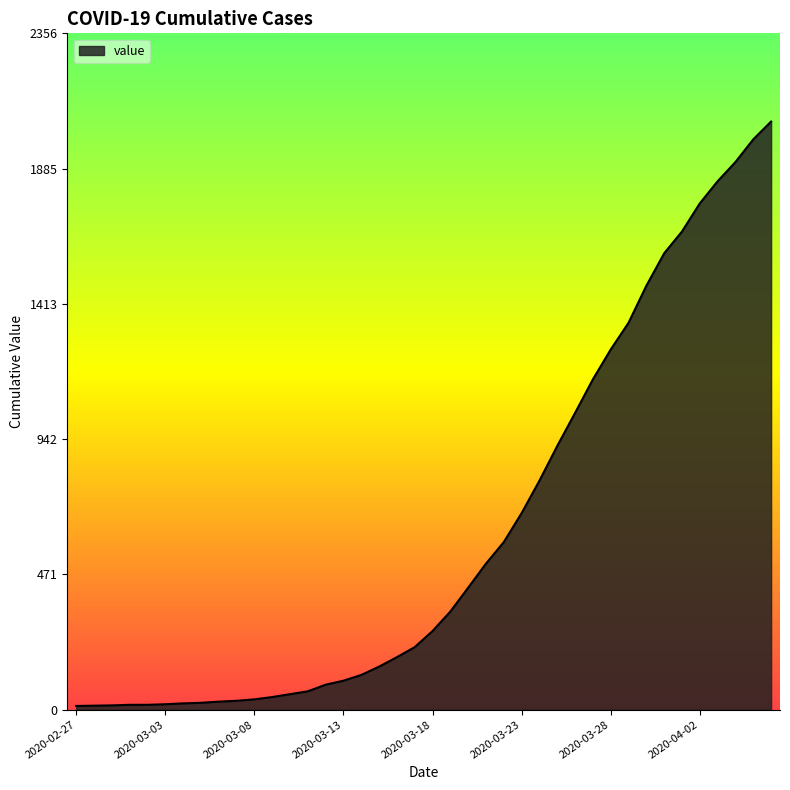

What is the greatest value displayed?

2049